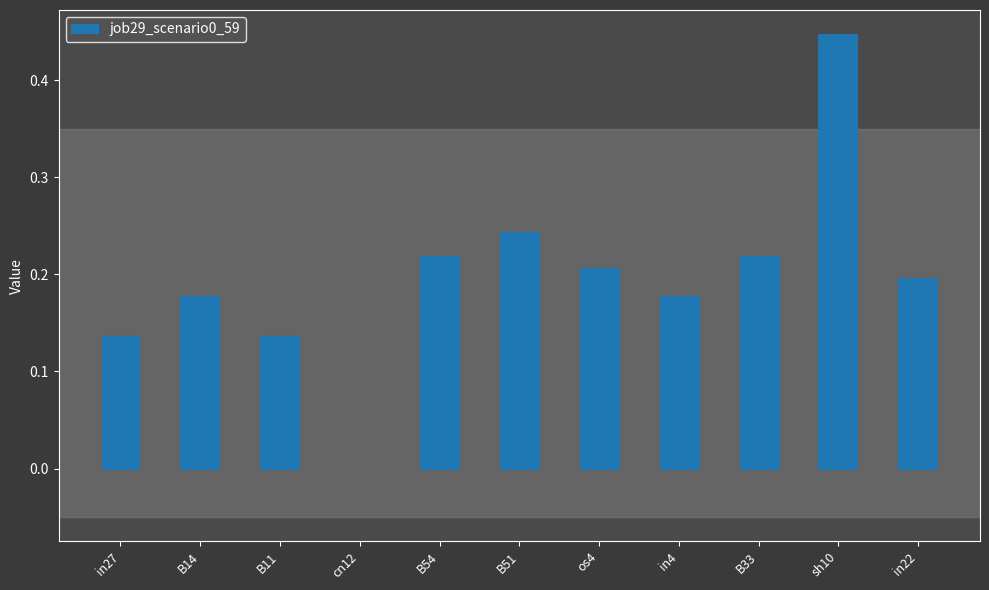

Are the bars horizontal?

No